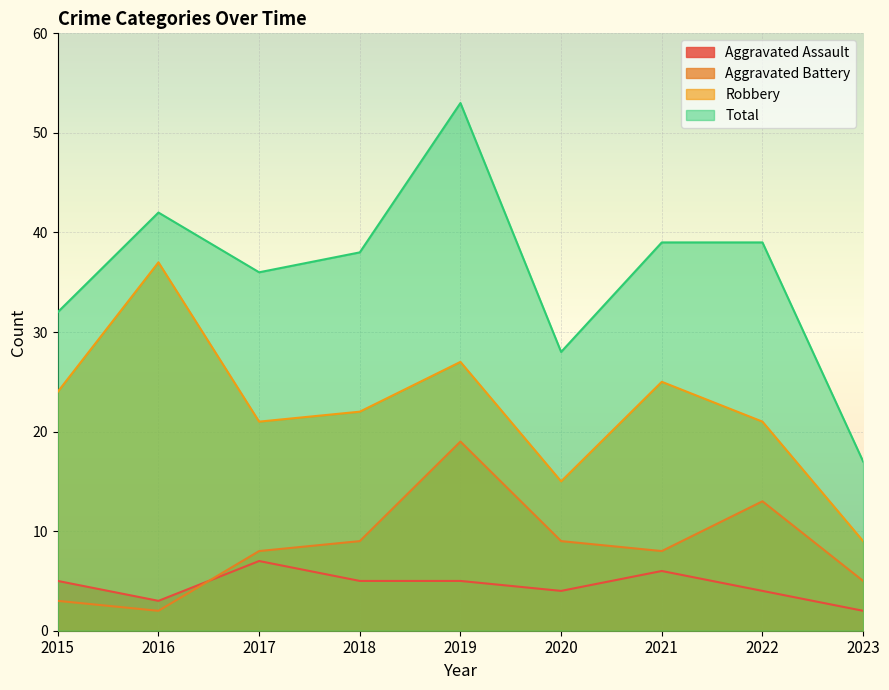

What is the minimum value shown in the chart?

2